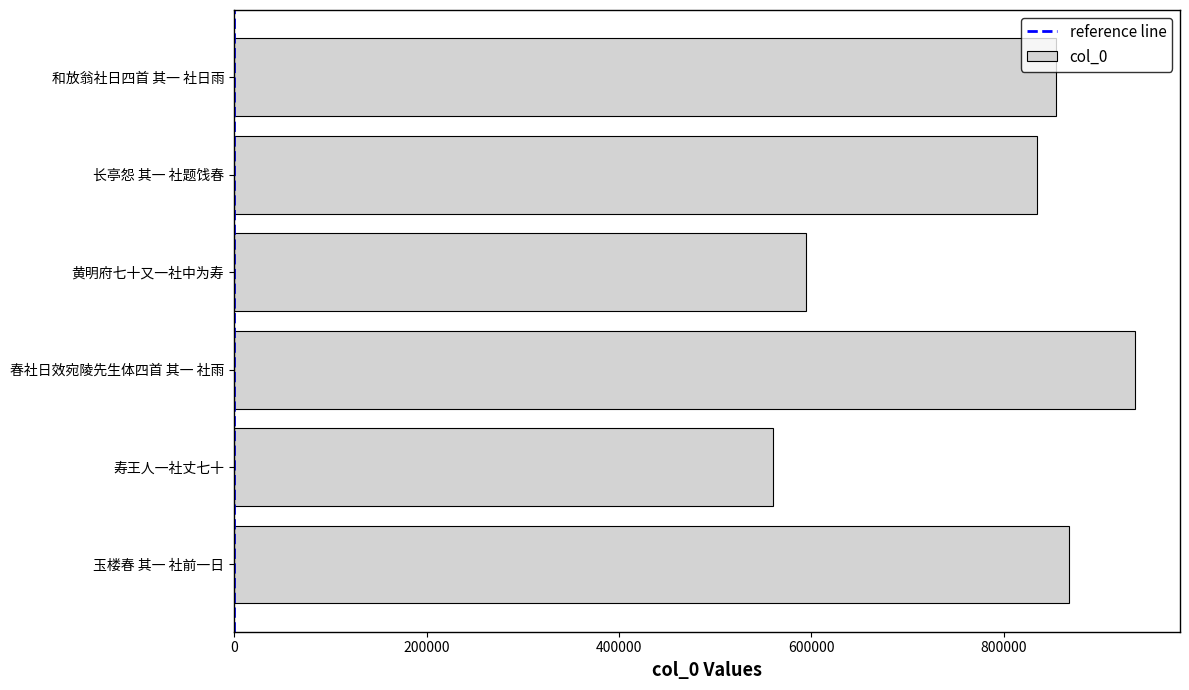

The chart shows a value of 867408 at 玉楼春 其一 社前一日. True or false?

True